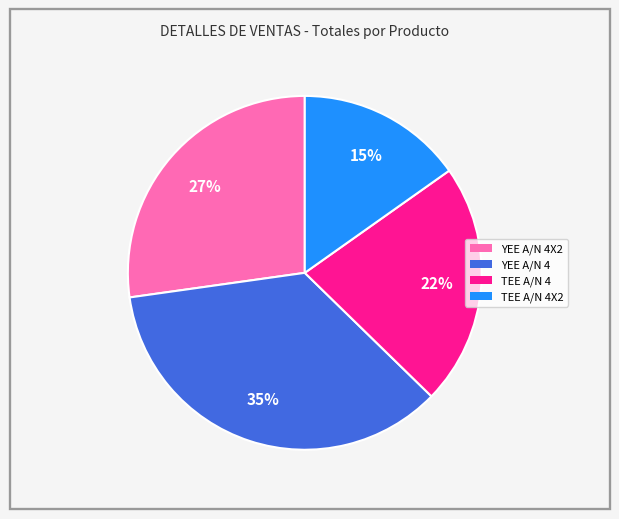

Which slice is the smallest?

TEE A/N 4X2